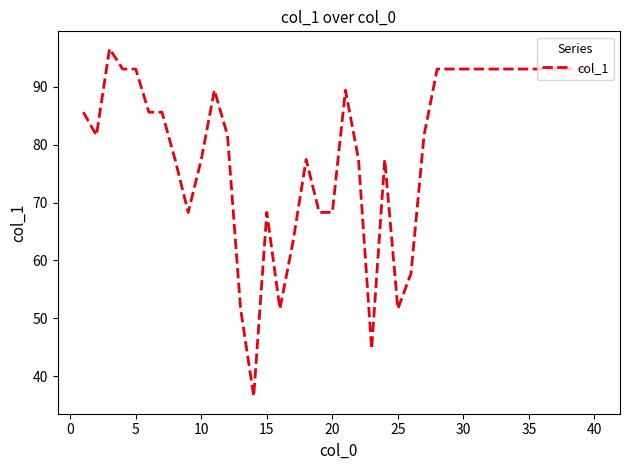

What is the difference between the maximum and minimum values?

60.1